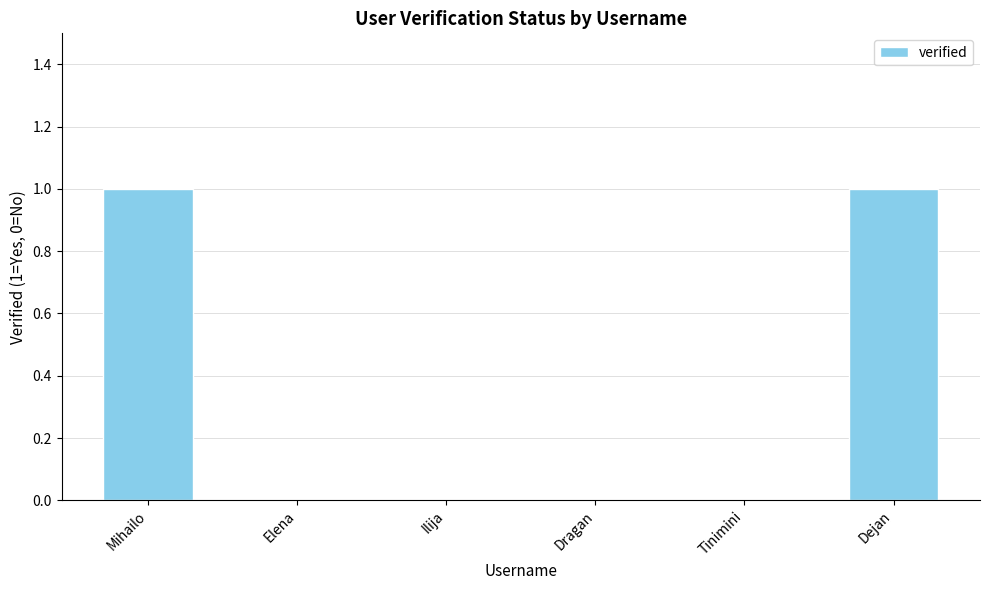

The chart shows a value of 2 at Mihailo. True or false?

False